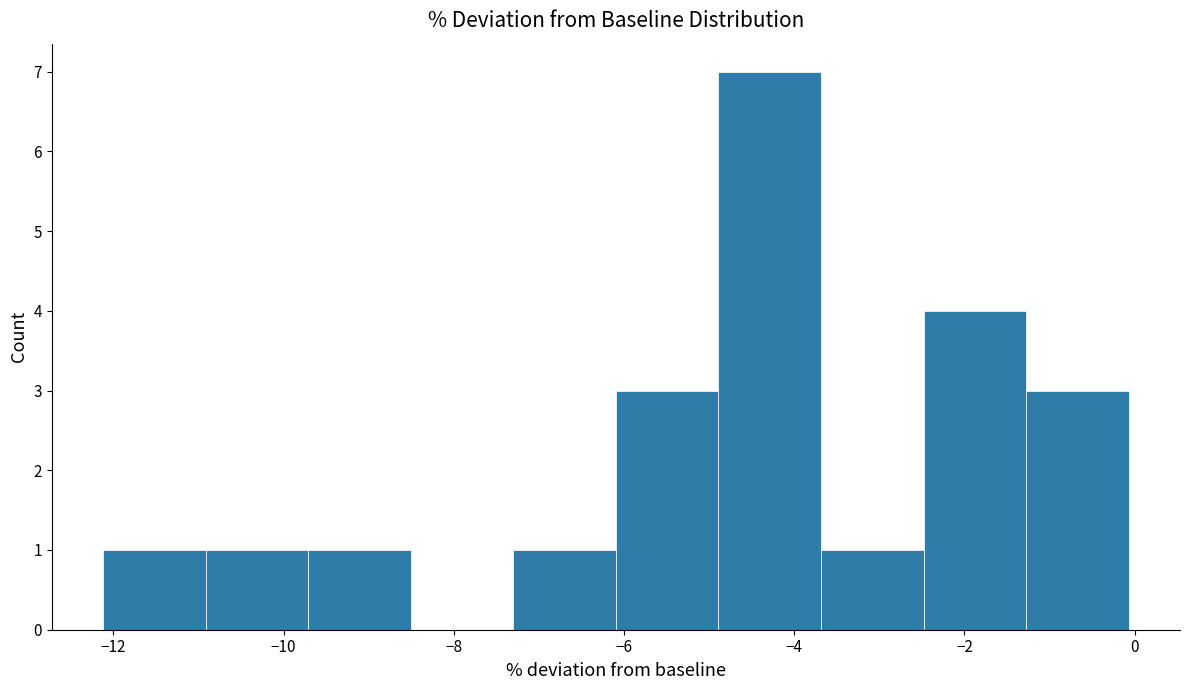

Which range on the x-axis has the tallest bar?

-4.8 to -3.6